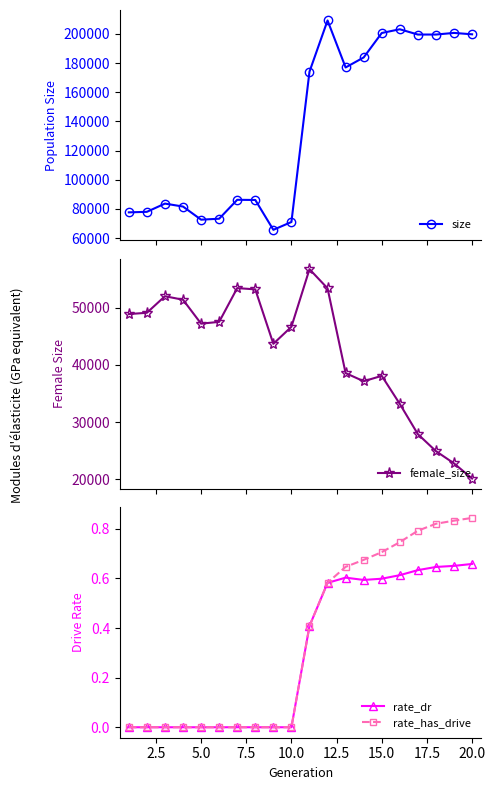

How many positive values does the rate_has_drive series have?

10